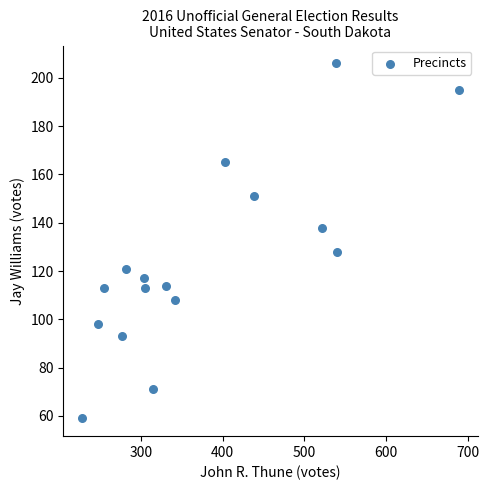

What Y value in the scatter plot is closest to 132?

128